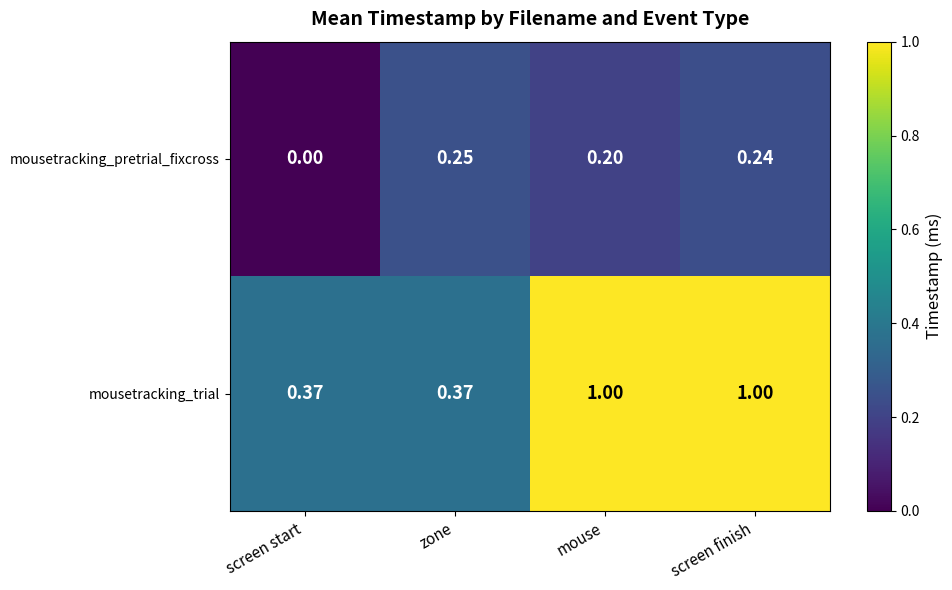

Which series changed the most between screen start and zone?

mousetracking_pretrial_fixcross